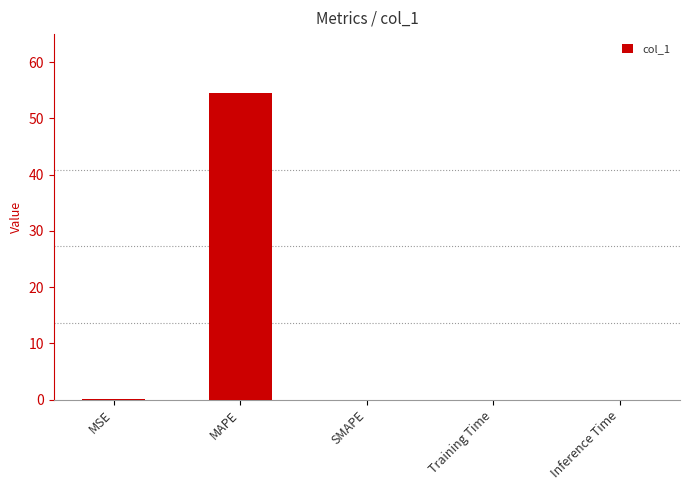

True or false: the data shows 0.0 at Inference Time.

True